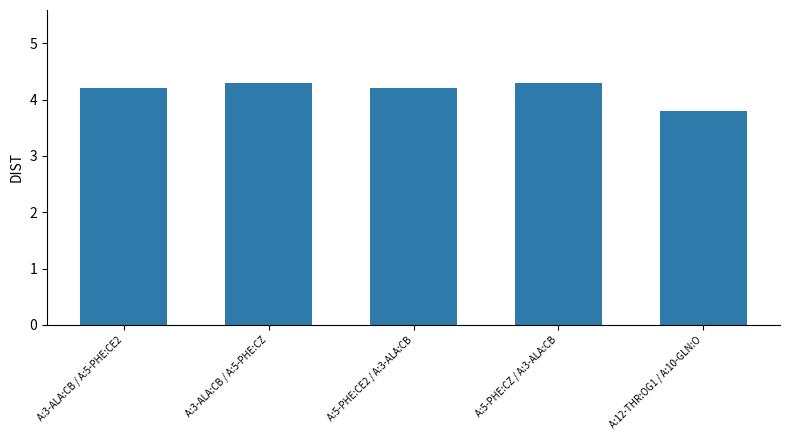

What is the difference between the maximum and minimum values?

0.5